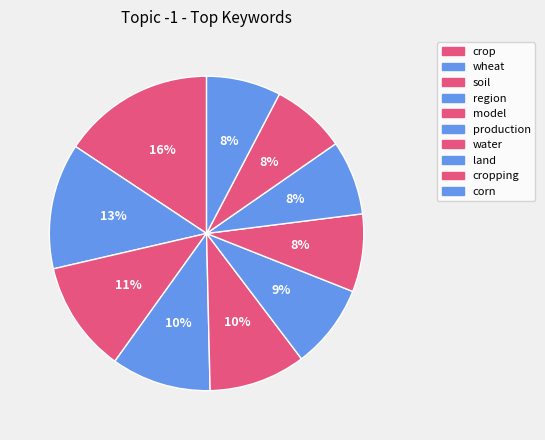

What is the smallest slice in the pie chart?

land